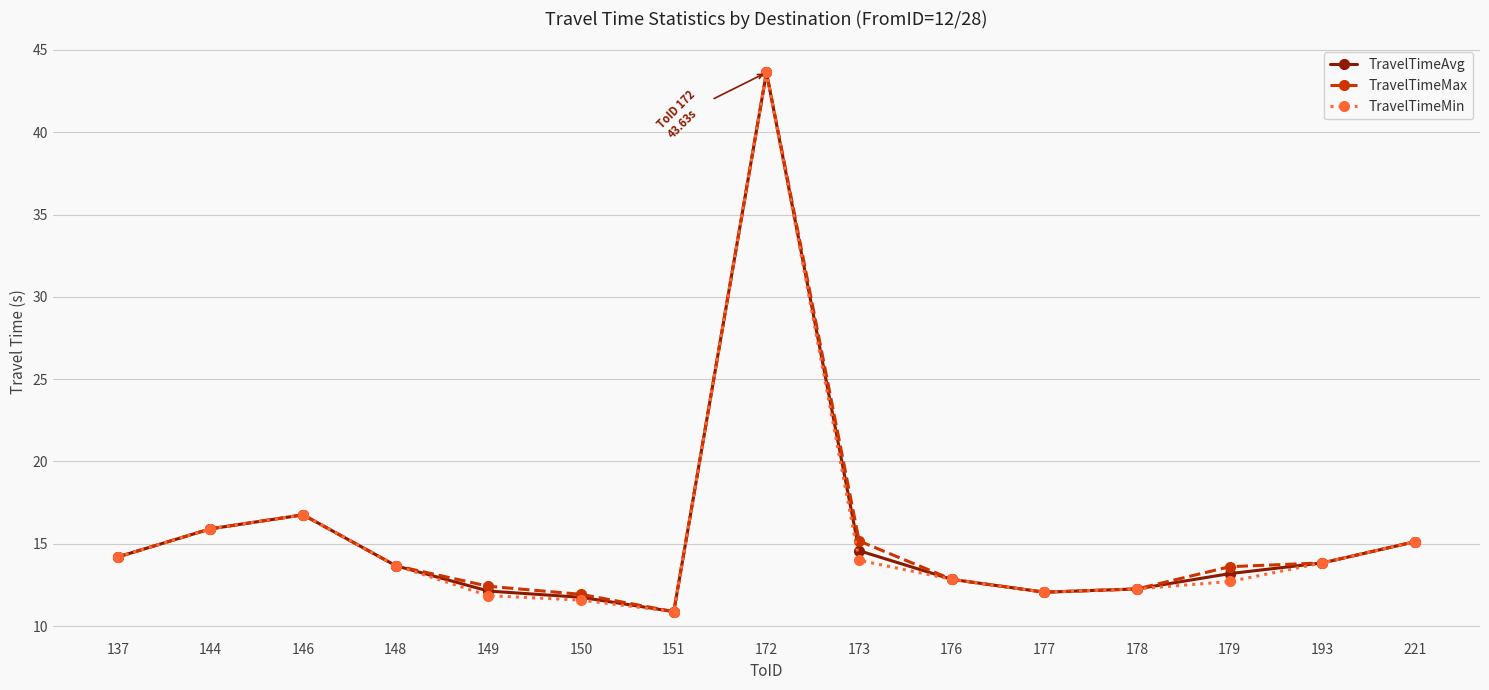

Is it true that TravelTimeAvg equals 28.7 at 146?

False